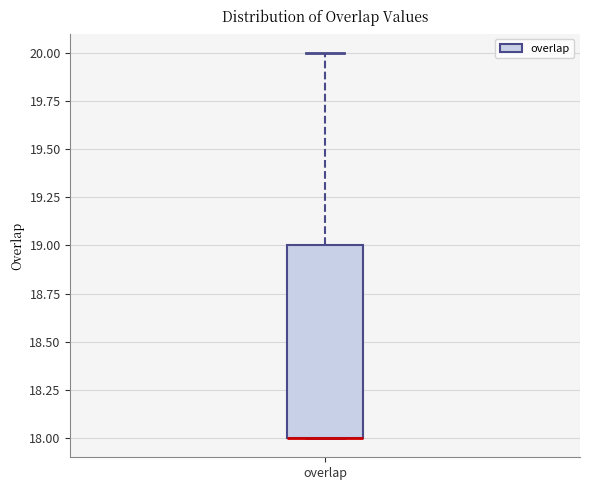

Transcribe this box plot: give where the median line is, the range the box spans, and where the two whiskers end, as read against the y-axis. The values are not printed on the chart, so give them approximately, as read against the axis.

median 18 (drawn on the box's lower edge), box 18 to 19, whiskers 18 to 20